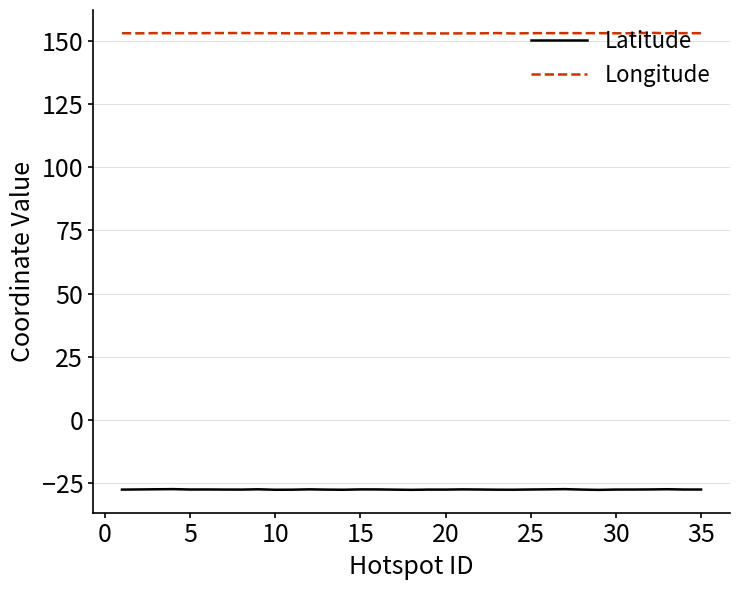

True or false: Longitude and Latitude cross at least once.

False